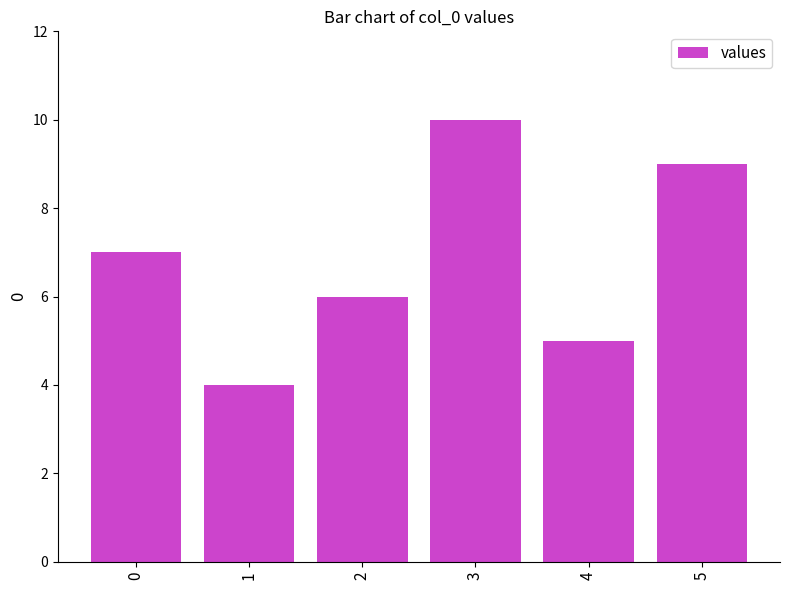

Is it true that the value at 3 is 13?

False